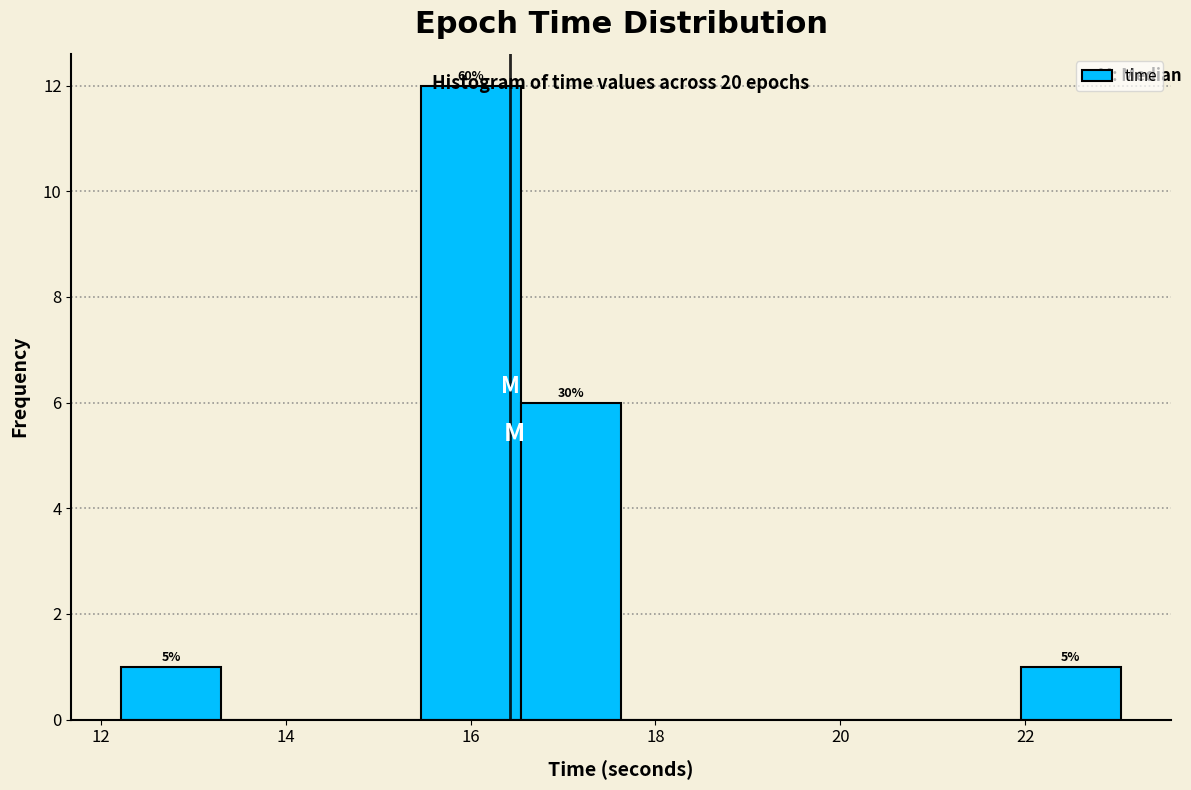

Which range on the x-axis has the tallest bar?

15.4 to 16.6